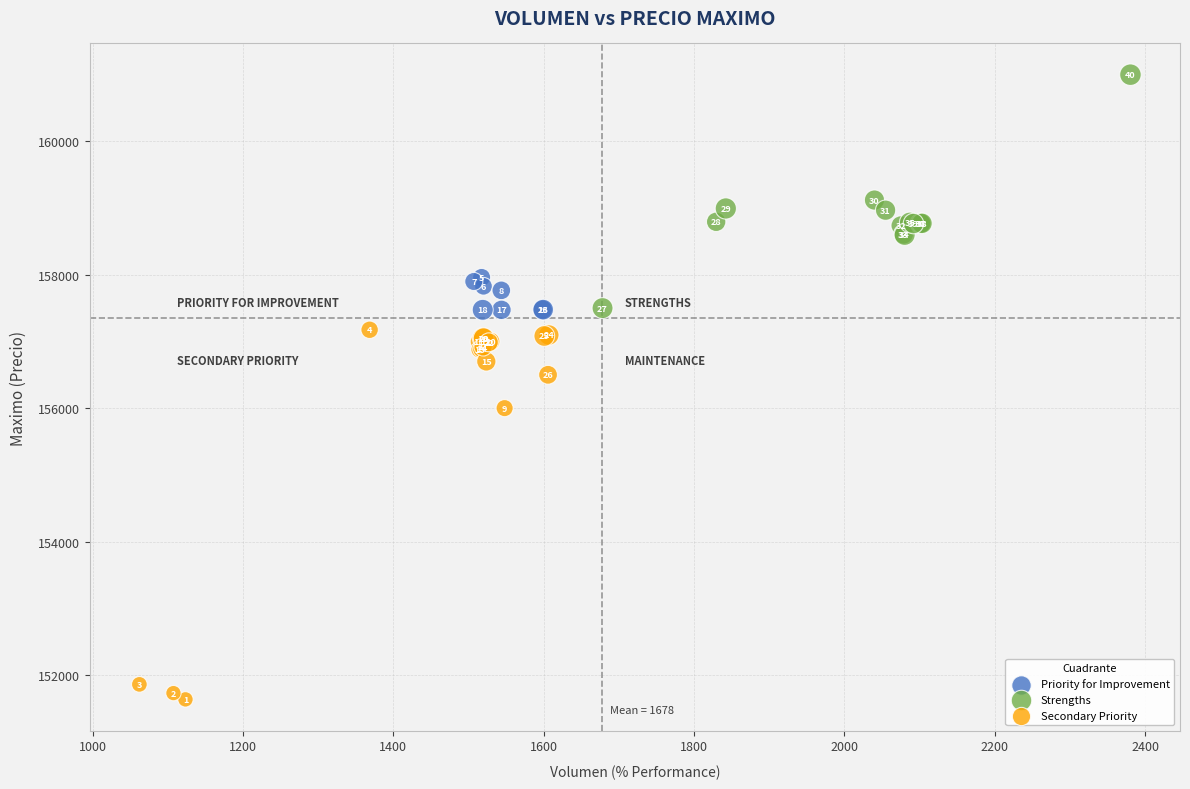

Which series reaches the minimum Y coordinate?

Secondary Priority